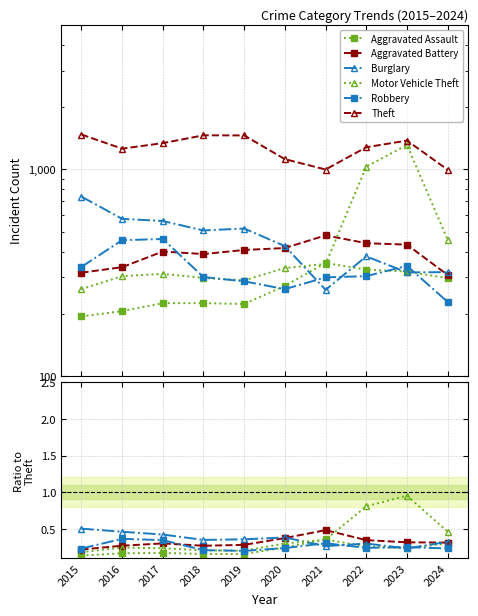

What is the difference between the Burglary values at 2021 and 2023?

56